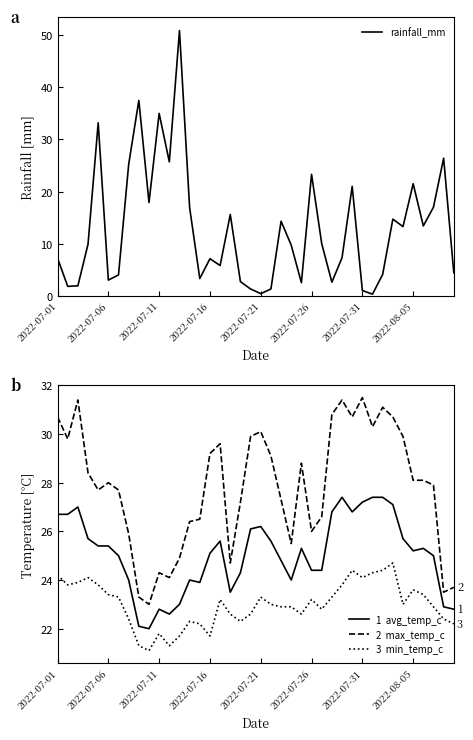

At 36, list the series in order from smallest to largest.

rainfall_mm, 3  min_temp_c, 1  avg_temp_c, 2  max_temp_c